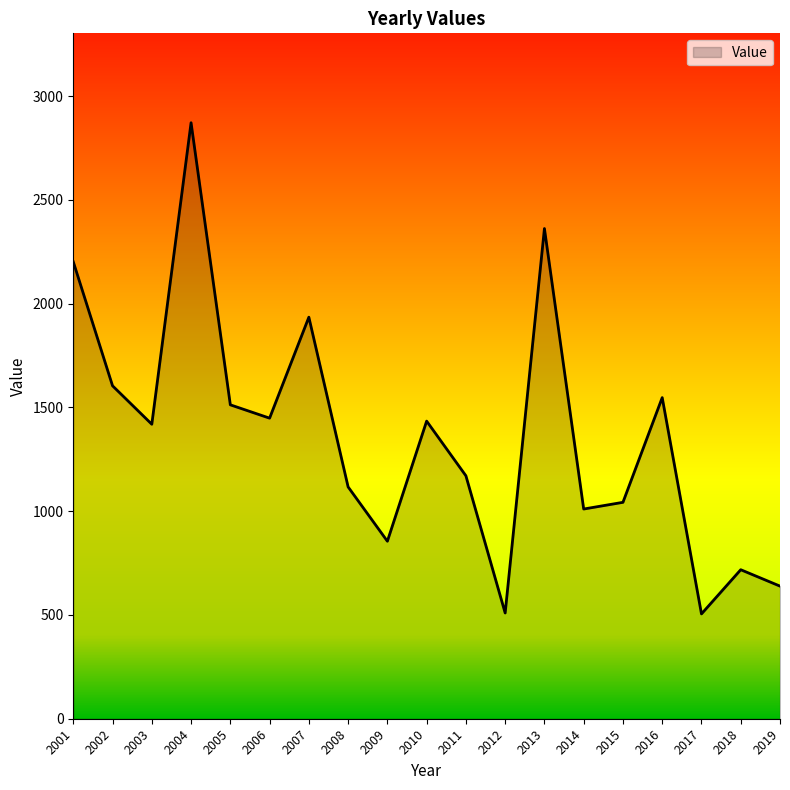

What is the maximum value shown in the chart?

2871.5